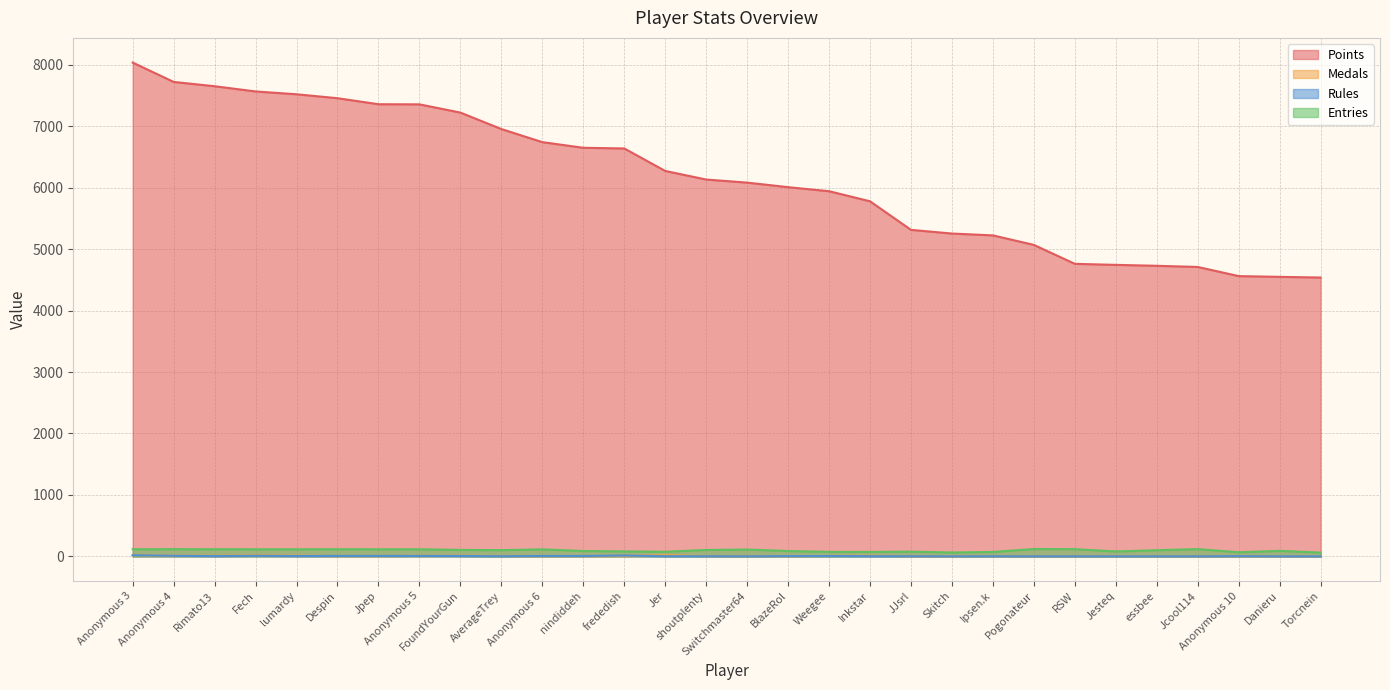

What is the sum of all Entries values?

2869